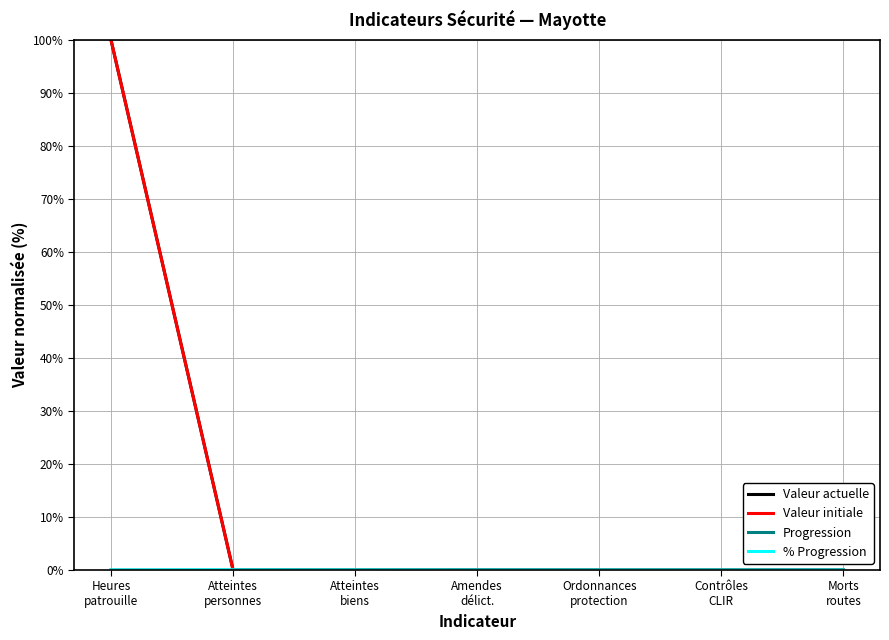

What is the maximum value shown in the chart?

100.0